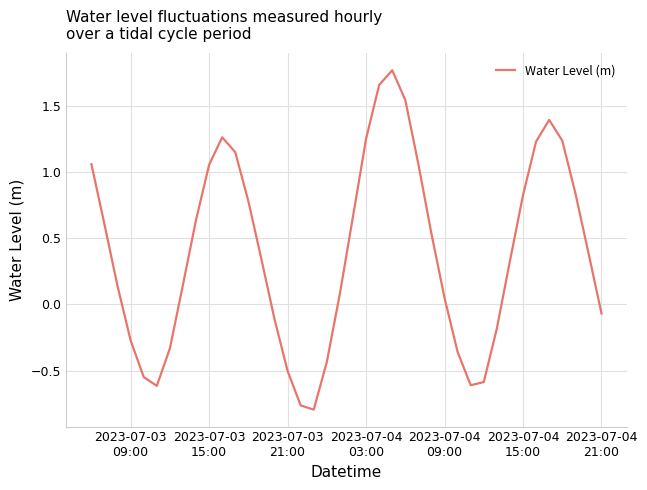

What is the greatest value displayed?

1.8